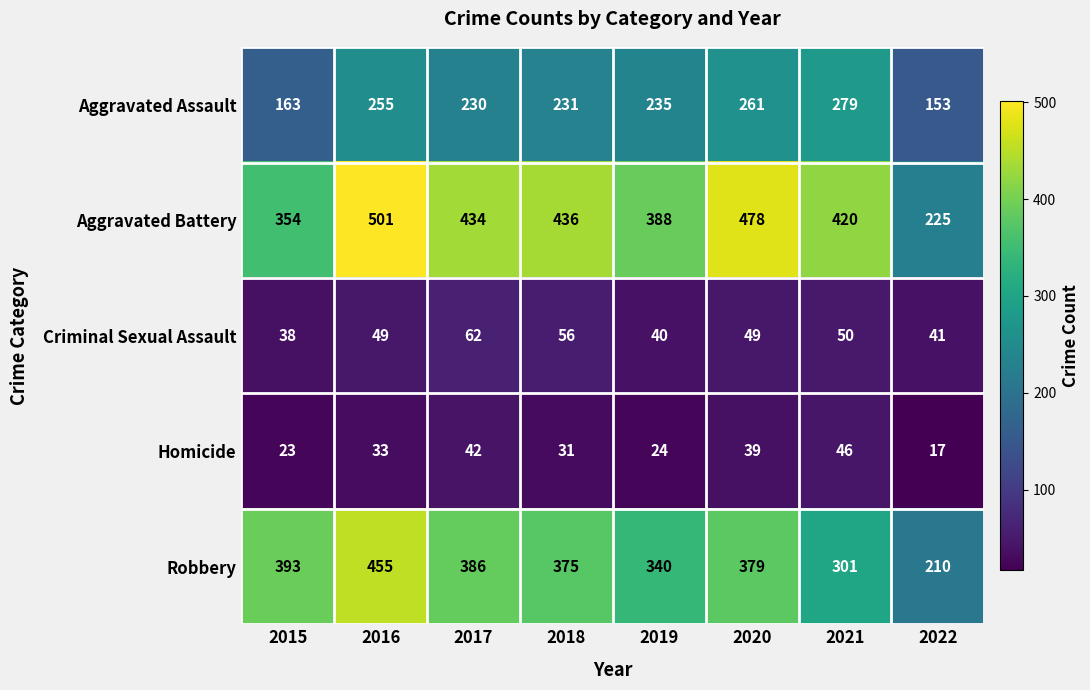

What is the approximate value of Robbery at 2022, to the nearest 50?

200